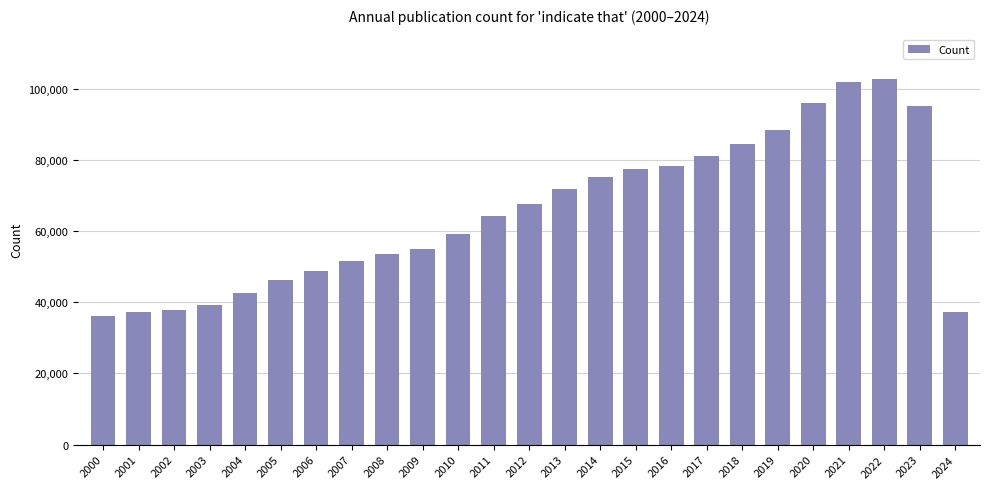

What is the sum of the values at 2006 and 2003?

88184